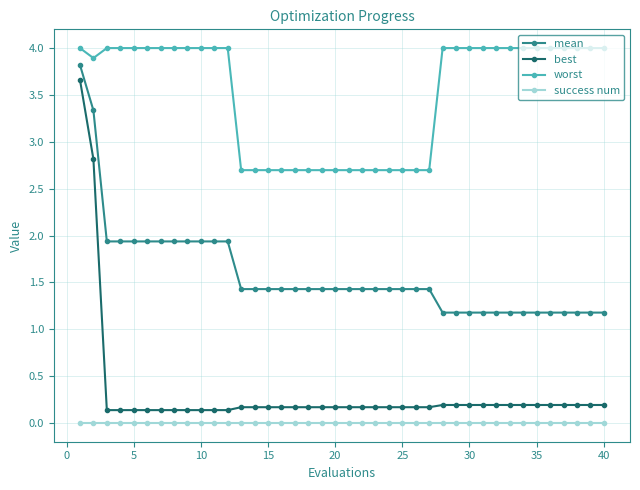

True or false: worst and success num cross at least once.

False